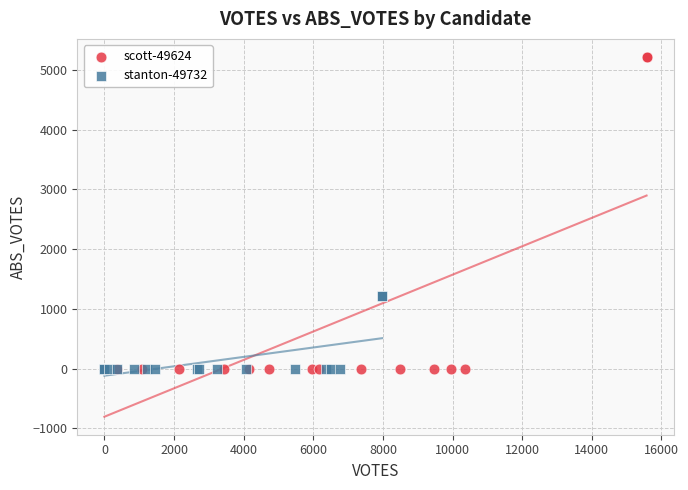

Which series has the widest spread of Y values?

scott-49624